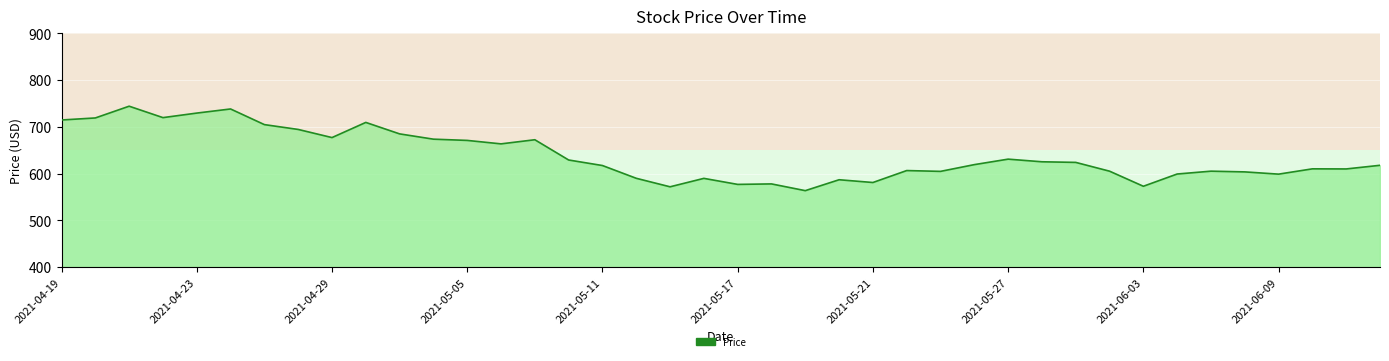

What is the minimum value shown in the chart?

563.5